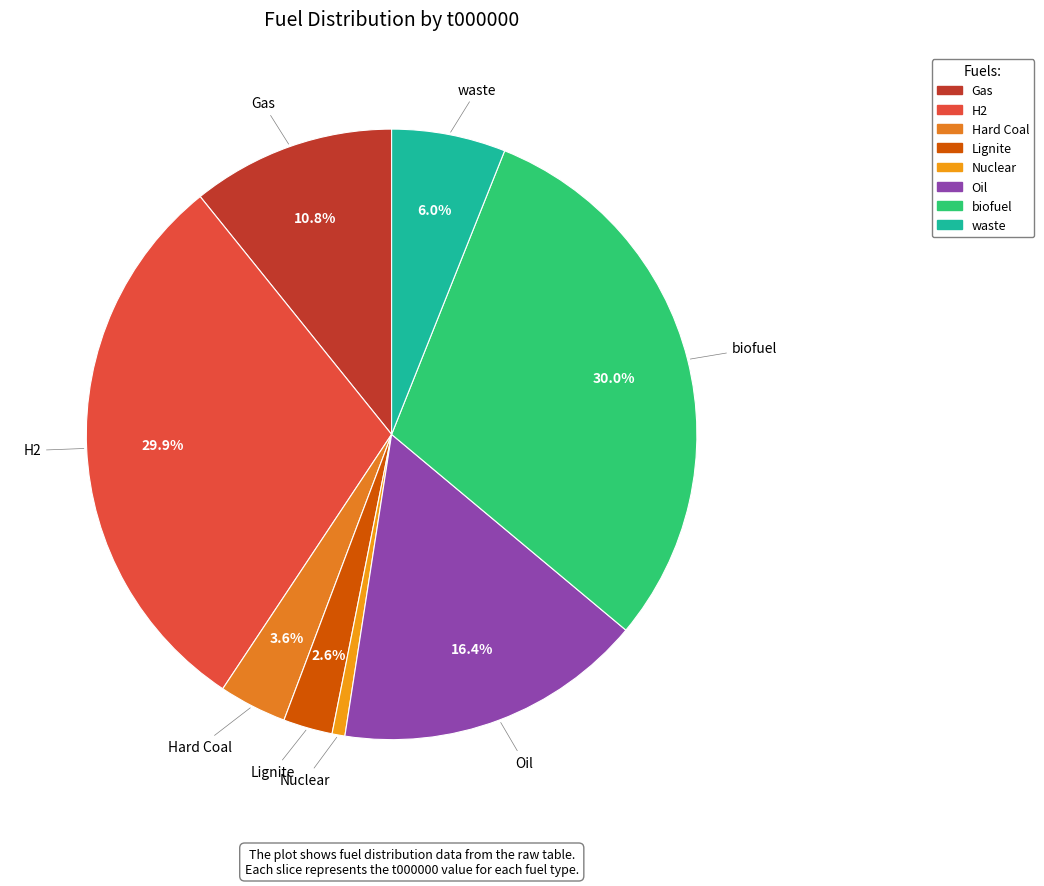

The Gas slice represents 11% of the pie. True or false?

True